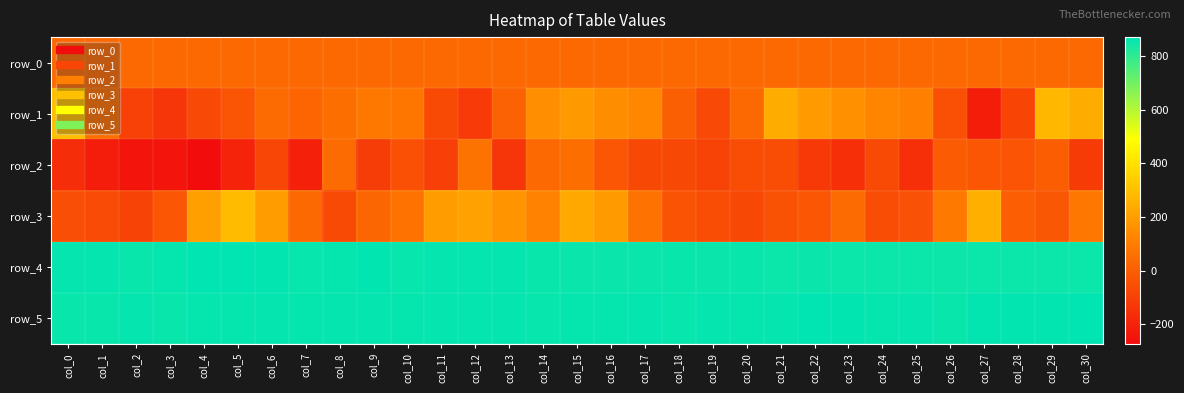

Reading left to right, extract all data points from this chart.

row_0: 34.3	34.4	34.4	34.4	34.5	34.6	34.6	34.6	34.7	34.8	34.8	34.8	34.9	35.0	35.0	35.0	35.1	35.2	35.2	35.2	35.3	35.4	35.4	35.4	35.4	35.6	35.6	35.6	35.6	35.7	35.8
row_1: 298.0	53.0	-96.0	-133.0	-70.0	-31.0	42.0	20.0	51.0	86.0	79.0	-66.0	-119.0	11.0	154.0	186.0	150.0	132.0	3.0	-70.0	34.0	243.0	188.0	160.0	125.0	109.0	-47.0	-215.0	-85.0	275.0	244.0
row_2: -161.0	-219.0	-248.0	-248.0	-273.0	-196.0	-83.0	-205.0	40.0	-108.0	-49.0	-104.0	69.0	-133.0	37.0	51.0	-27.0	-73.0	-74.0	-90.0	-60.0	-59.0	-123.0	-157.0	-69.0	-155.0	-11.0	-28.0	-32.0	-3.0	-115.0
row_3: -52.0	-65.0	-88.0	-26.0	208.0	286.0	196.0	37.0	-68.0	25.0	65.0	196.0	210.0	167.0	122.0	235.0	193.0	65.0	-38.0	-58.0	-76.0	-43.0	-26.0	40.0	-63.0	-45.0	87.0	251.0	-2.0	-25.0	82.0
row_4: 862.0	862.0	856.0	859.0	868.0	870.0	865.0	857.0	859.0	867.0	858.0	862.0	862.0	863.0	856.0	854.0	854.0	853.0	856.0	853.0	856.0	851.0	853.0	852.0	852.0	851.0	849.0	851.0	850.0	852.0	851.0
row_5: 856.0	856.0	862.0	855.0	860.0	861.0	862.0	859.0	862.0	863.0	859.0	863.0	862.0	863.0	858.0	859.0	861.0	863.0	858.0	863.0	859.0	862.0	868.0	867.0	860.0	862.0	856.0	864.0	864.0	864.0	868.0